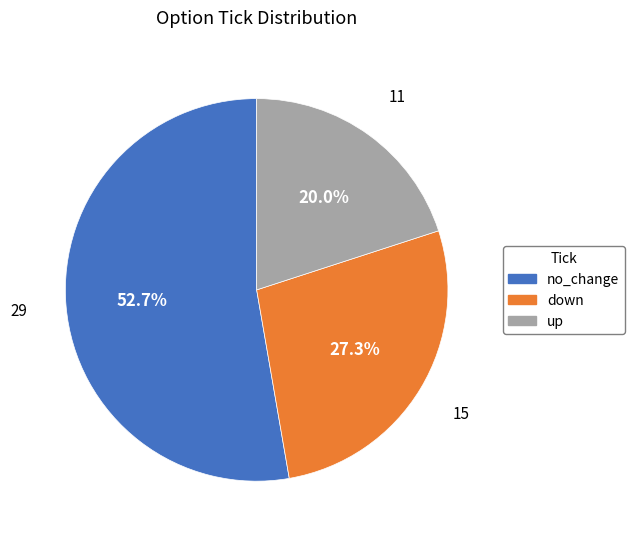

How many segments does this pie chart have?

3